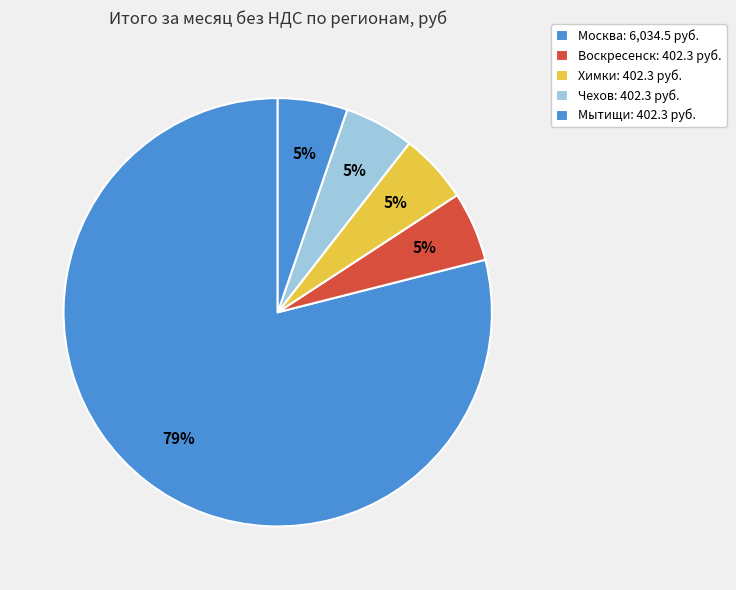

How many slices are in this pie chart?

5